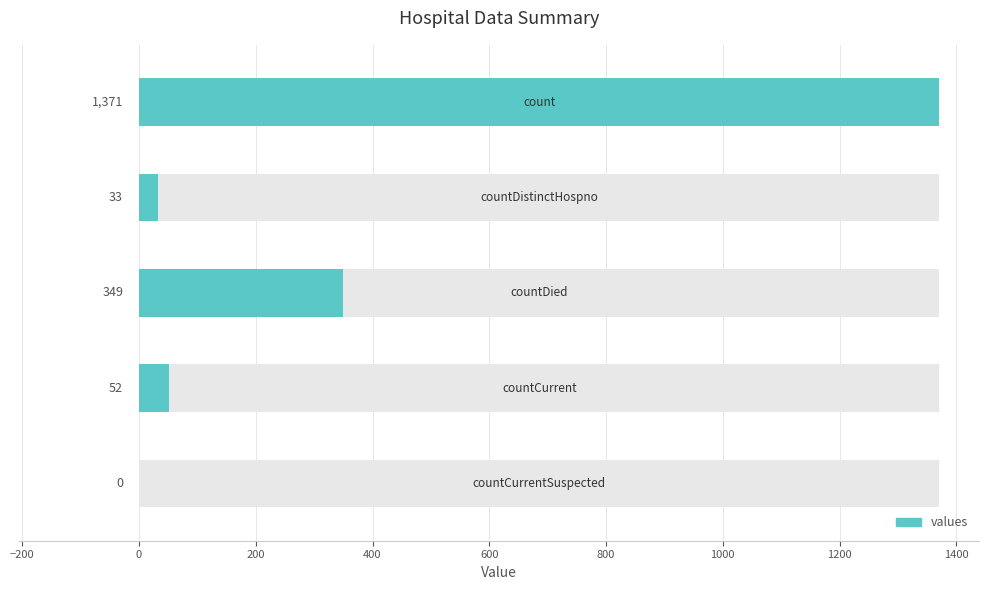

What is the change in value from count to countDied?

-1022